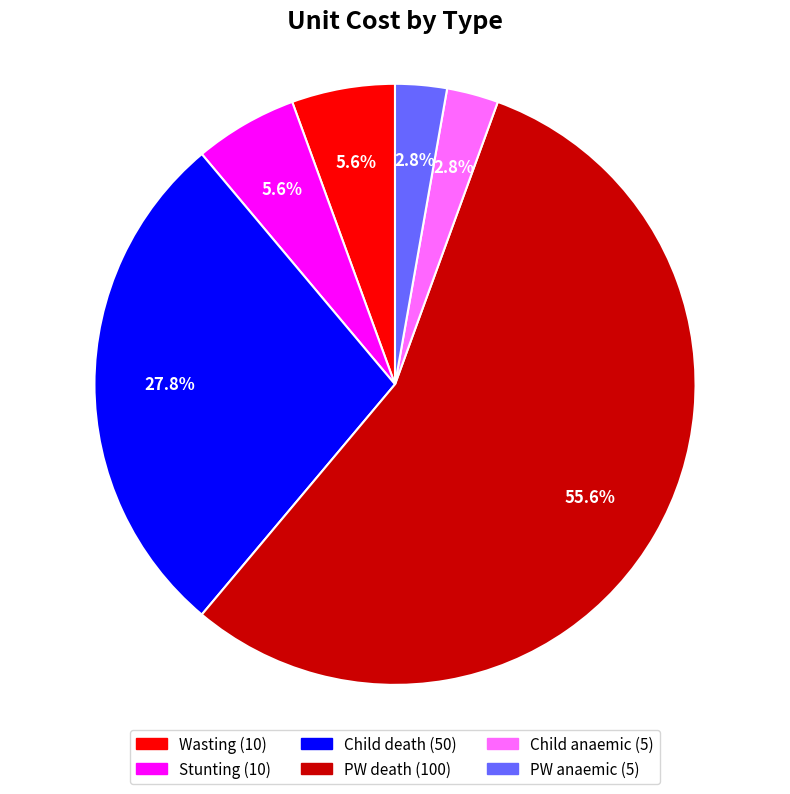

Which has a higher value, Wasting or Child death?

Child death